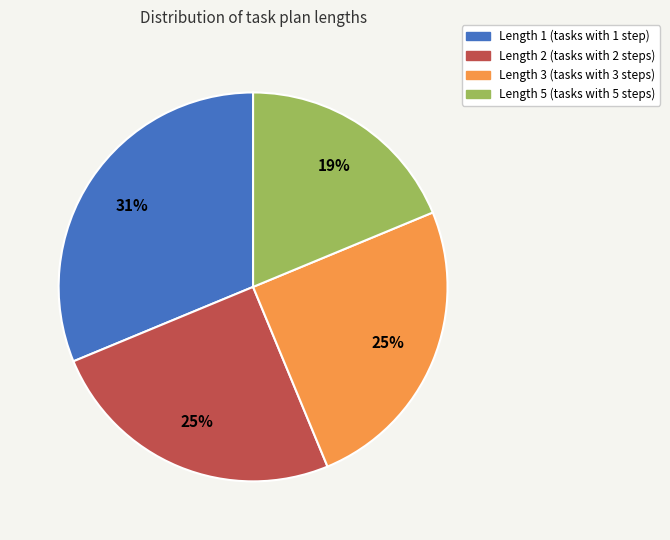

Which has a higher value, Length 5 or Length 2?

Length 2